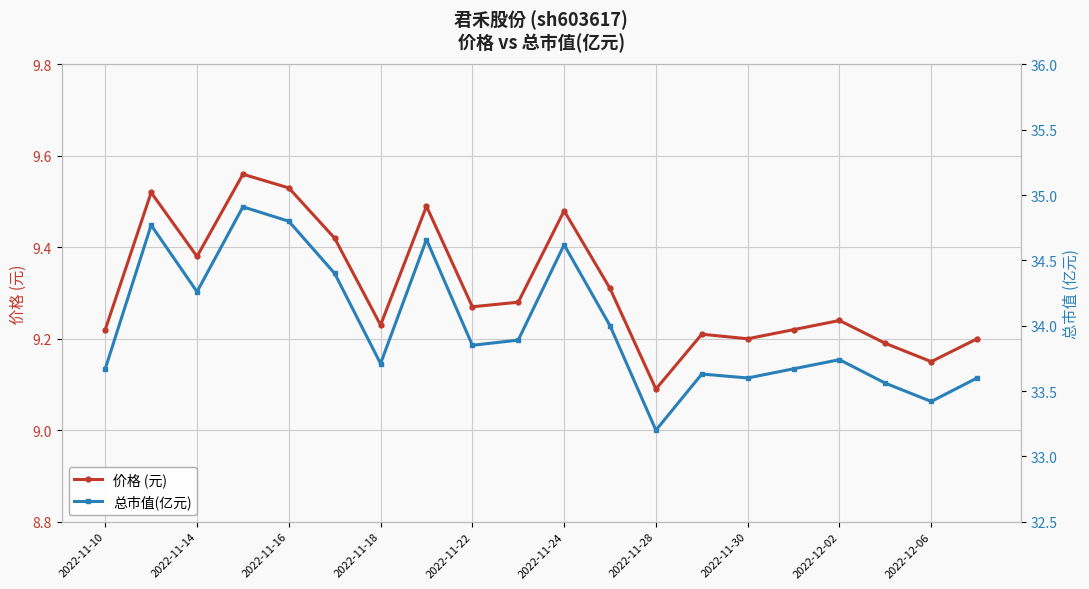

Is it true that 价格 (元) equals 16.4 at 2022-11-24?

False